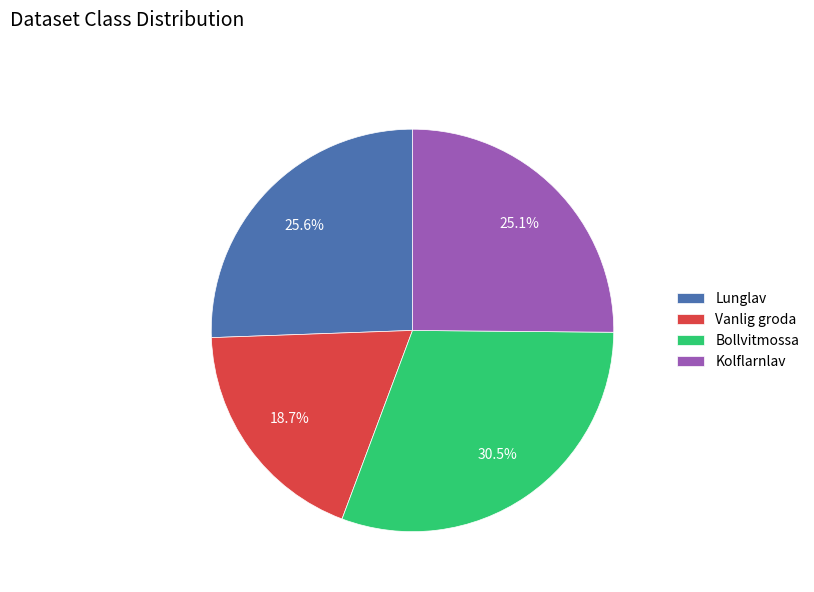

What is the ratio of the value at Vanlig groda to the value at Bollvitmossa?

0.6